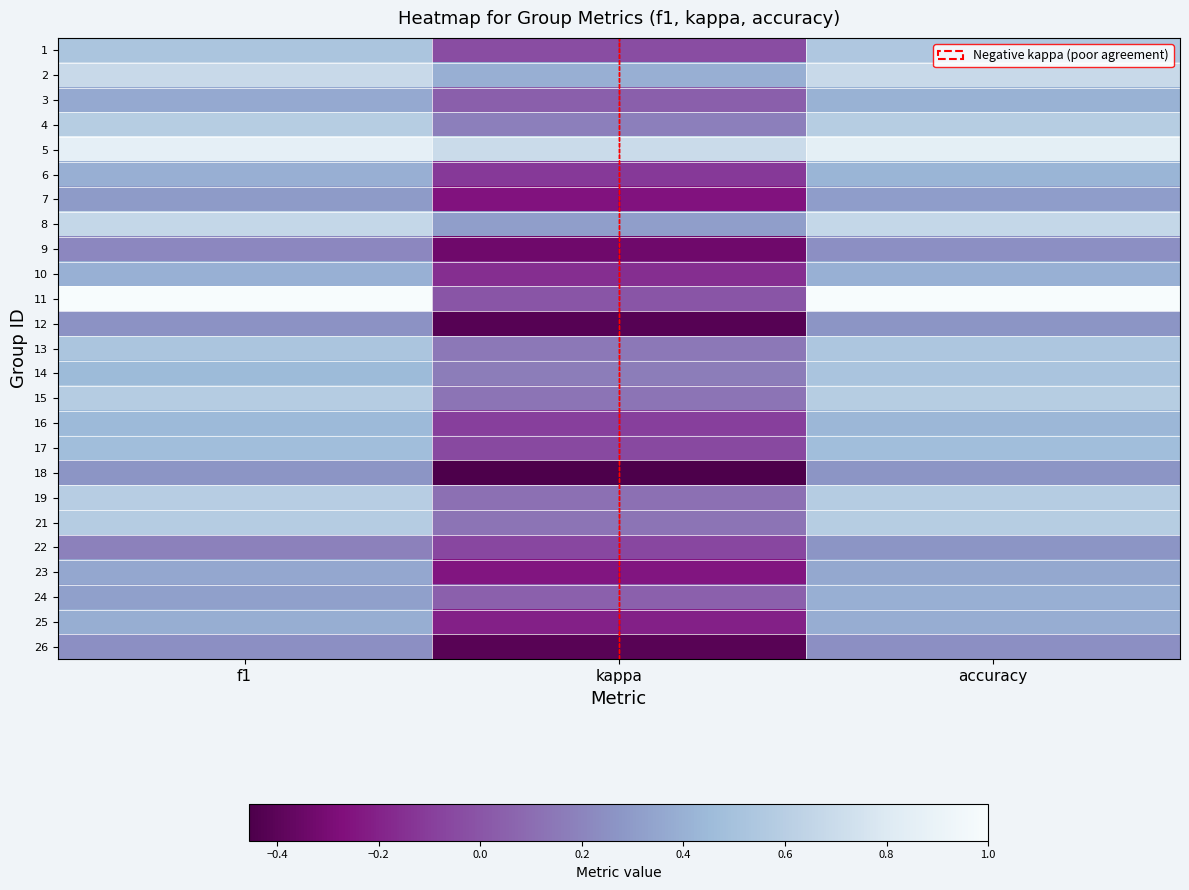

At accuracy, list the series in order from smallest to largest.

9, 26, 12, 18, 22, 7, 23, 25, 24, 10, 3, 6, 16, 17, 14, 13, 1, 19, 4, 15, 21, 8, 2, 5, 11